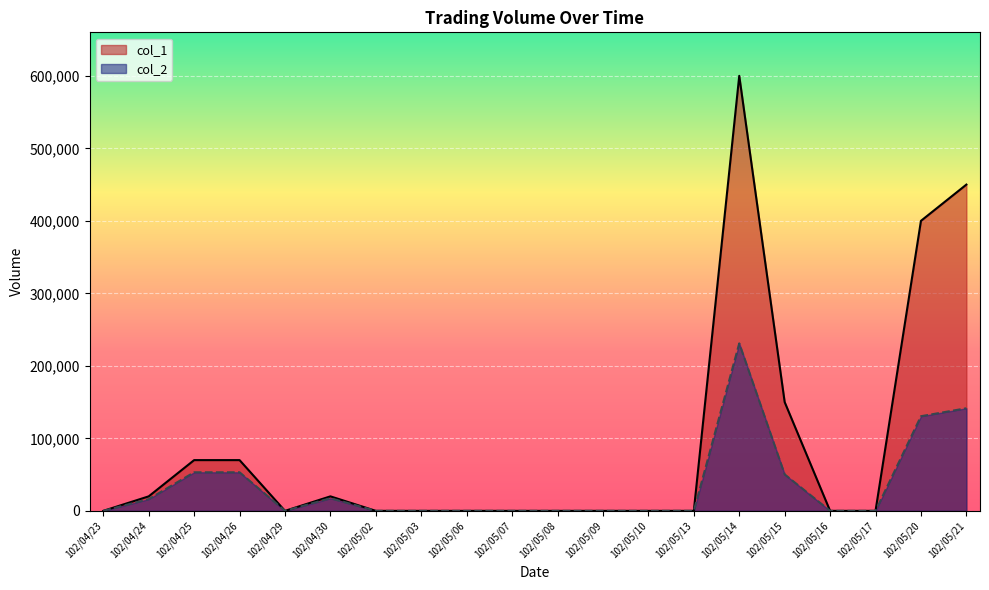

What is the maximum value for col_2?

230990